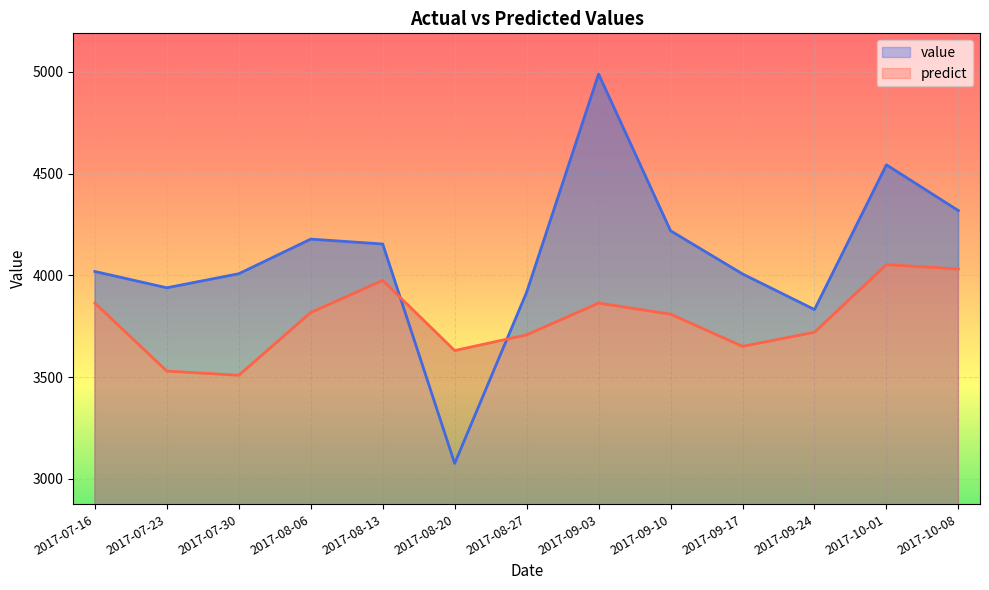

Where do value and predict first cross each other?

2017-08-13 and 2017-08-20